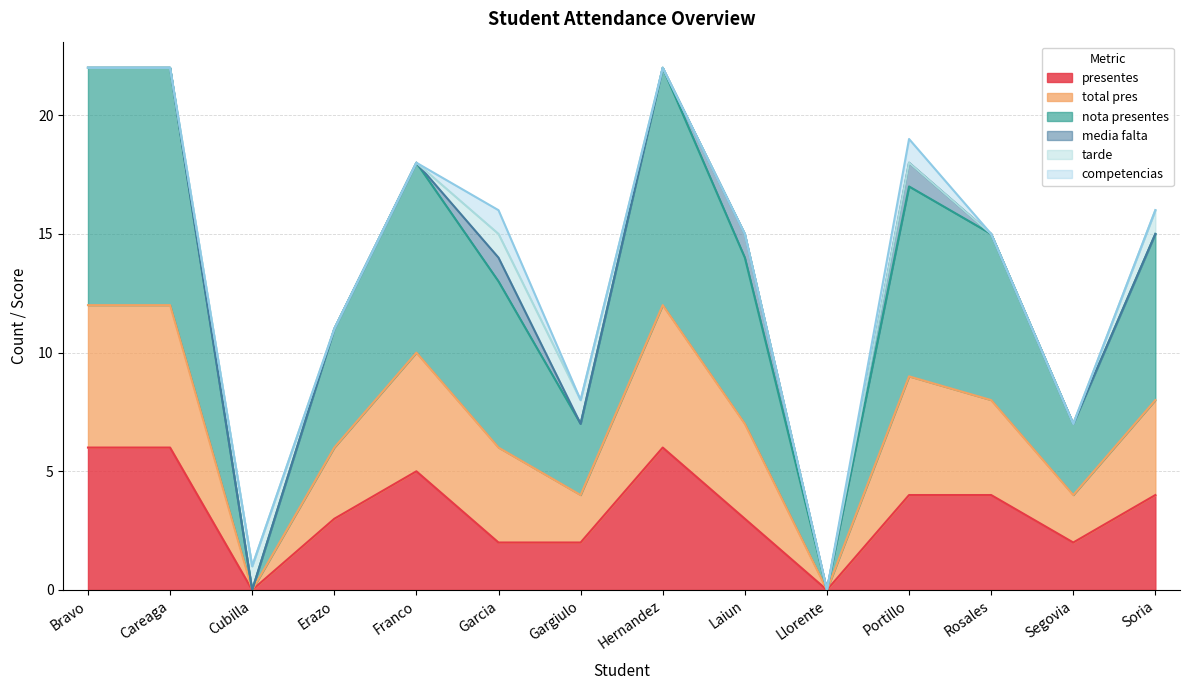

What is the value of the presentes point at the 12th from the left?

4